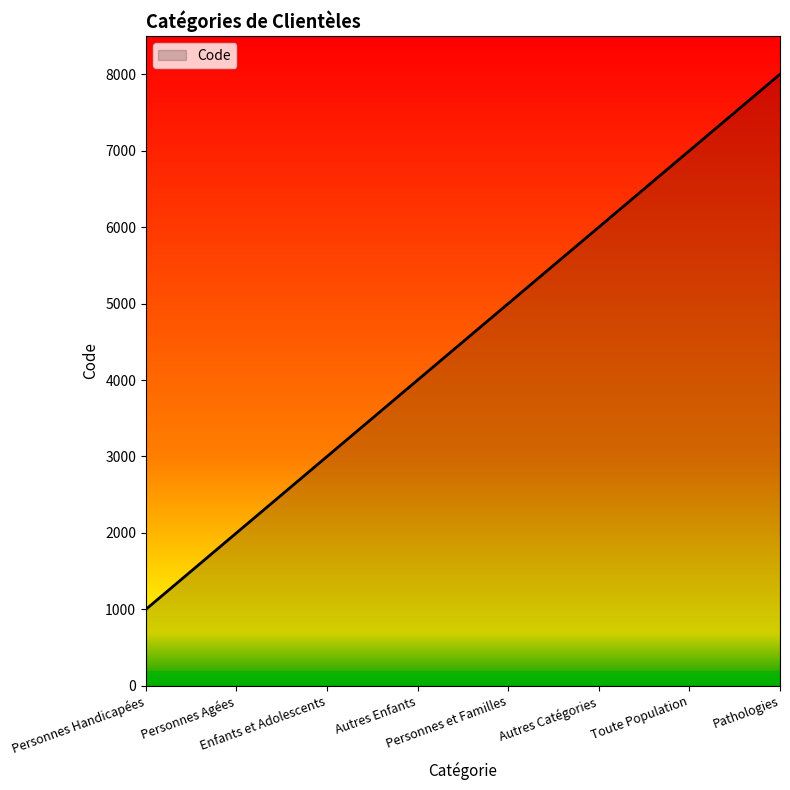

True or false: the data has more than 0 interior local peaks.

False